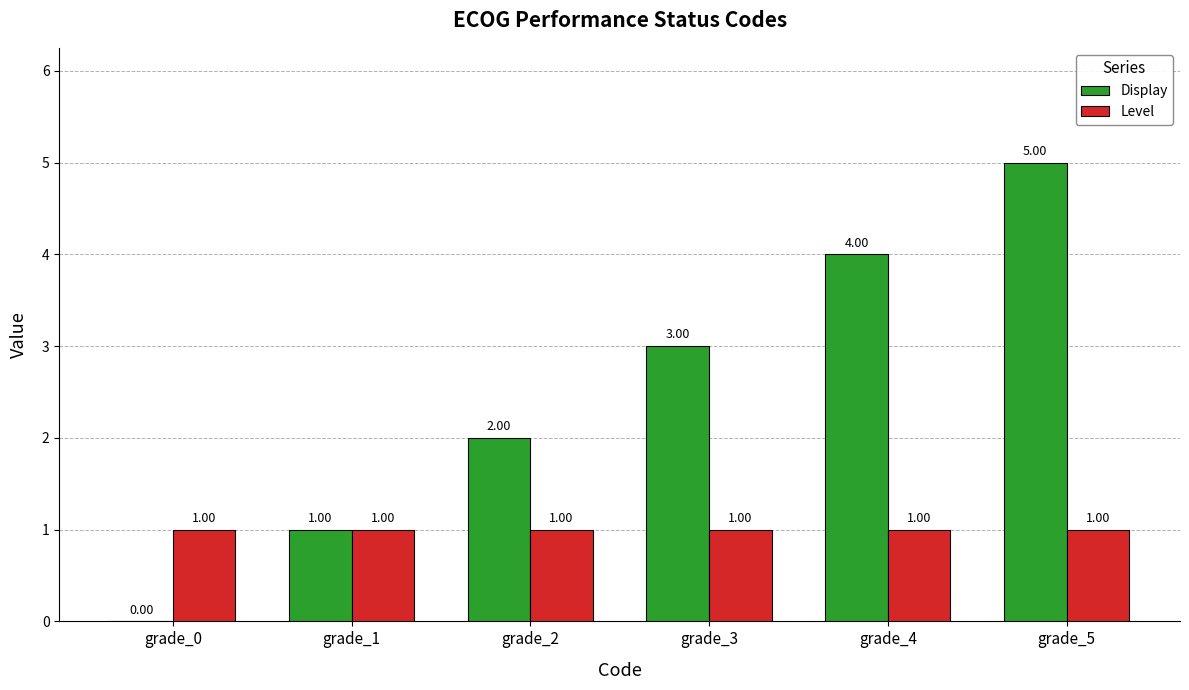

What is the sum of all Display values?

15